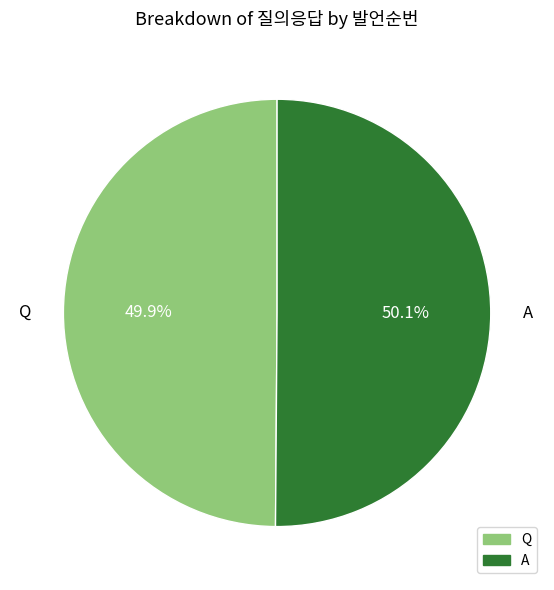

Is it true that Q is 60% of the pie?

False